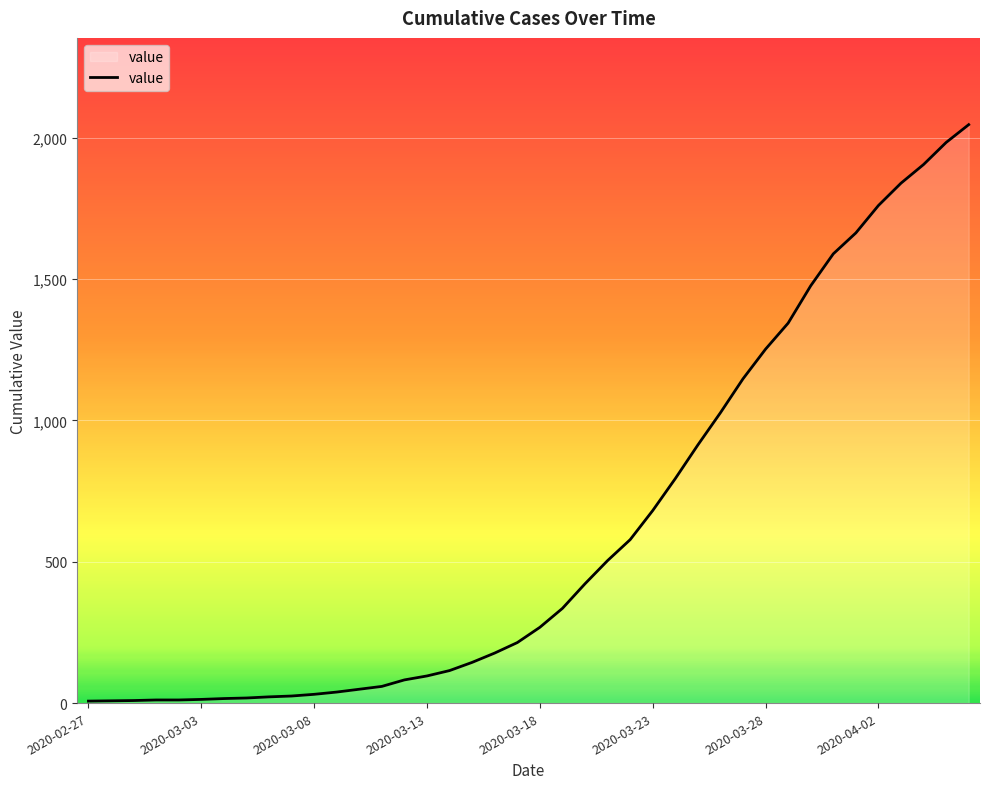

What is the difference between the second highest and minimum values?

1976